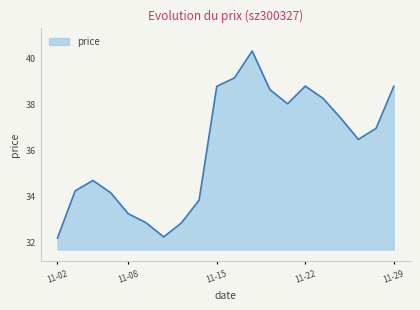

What is the greatest value displayed?

40.3